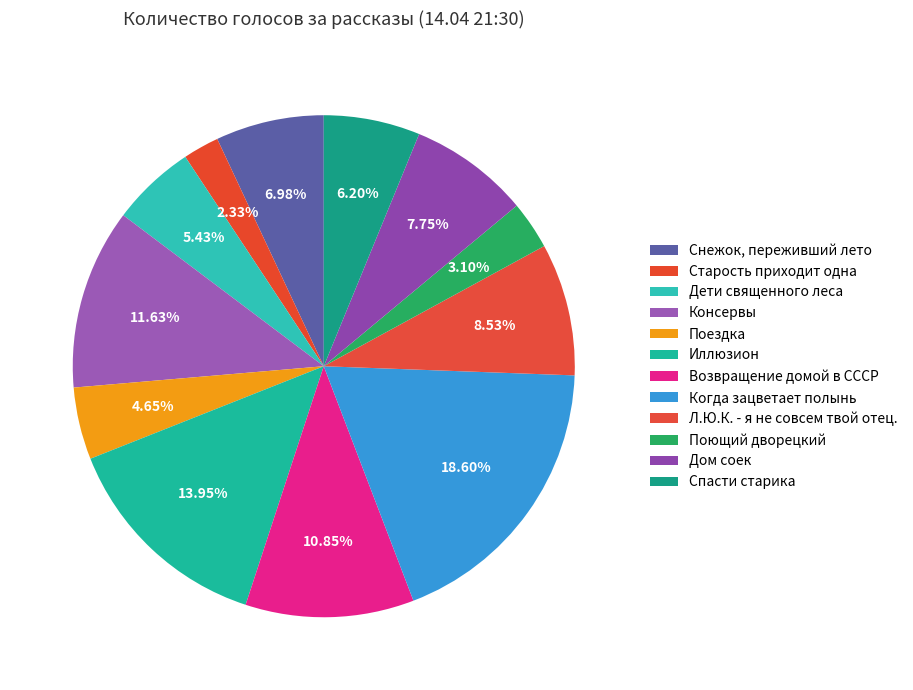

How many slices are in this pie chart?

12